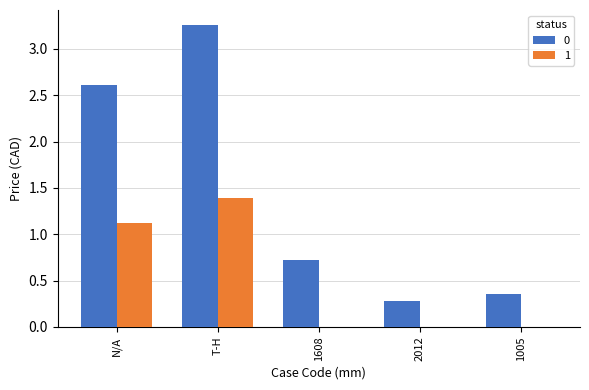

What is the sum of all 1 values?

2.5